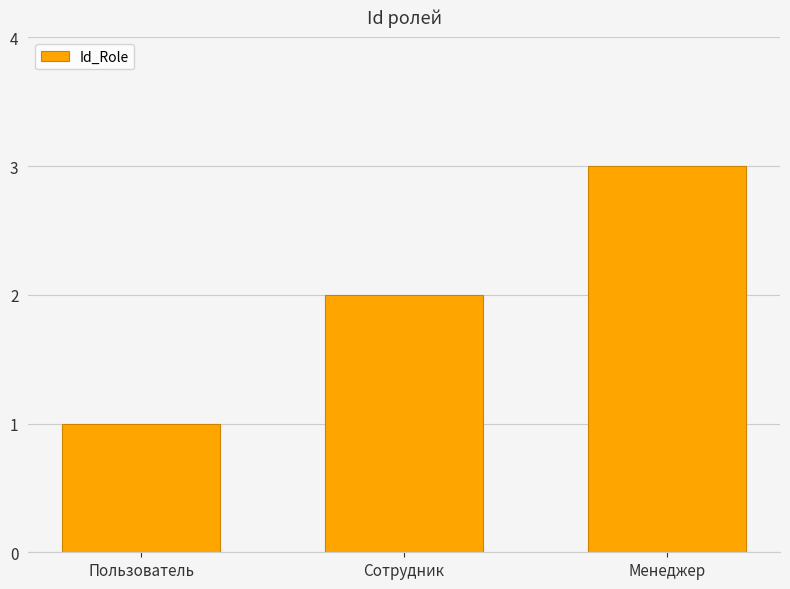

What is the sum of all values?

6